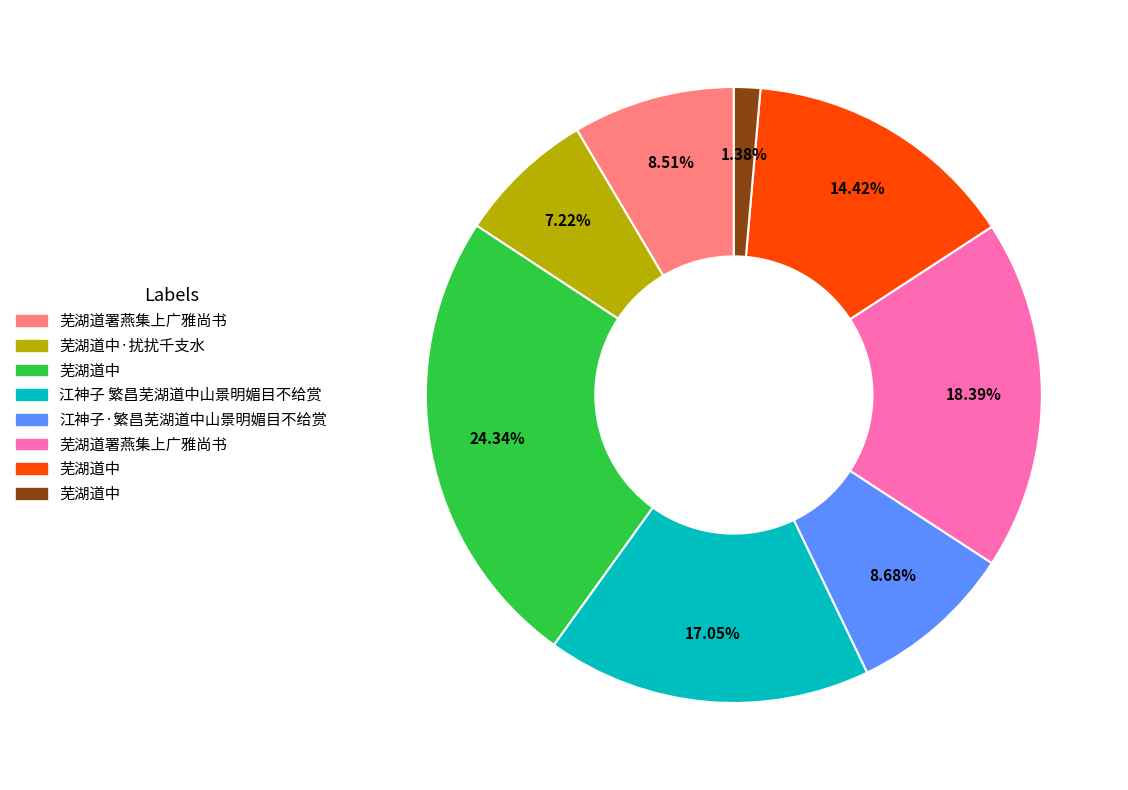

Is there any slice that represents more than half of the pie?

No